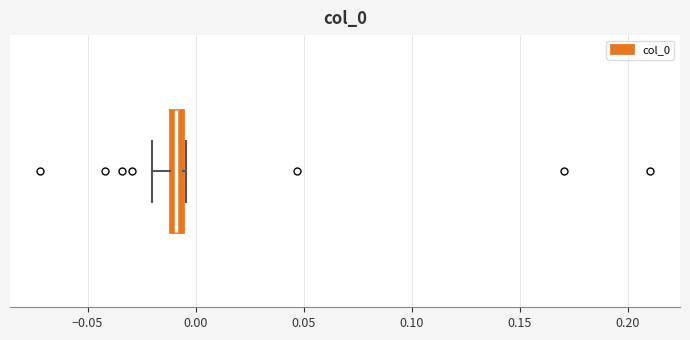

Where does the left whisker of the box end on the x-axis? The values are not printed on the chart, so give them approximately, as read against the axis.

-0.020